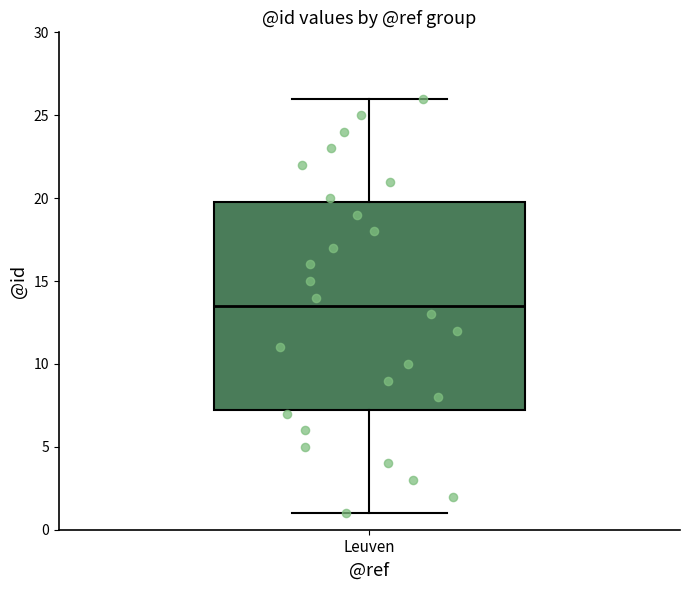

Where does the lower whisker of the box for Leuven end on the y-axis? The values are not printed on the chart, so give them approximately, as read against the axis.

1.0